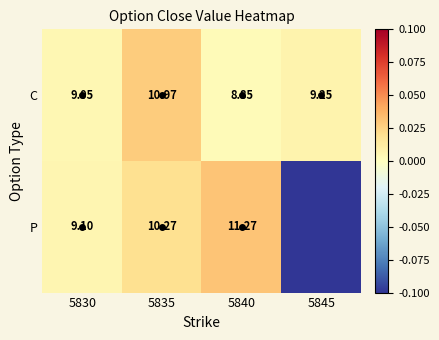

How many negative values does the P series have?

1